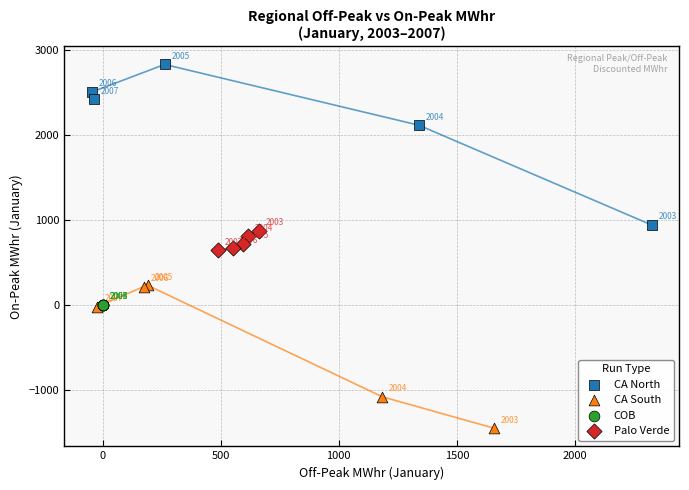

Which series contains the highest Y value?

CA North